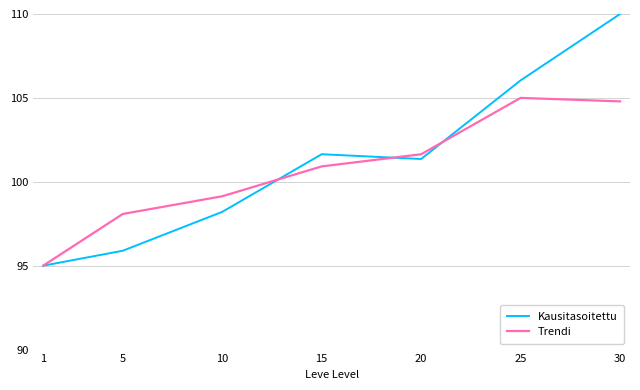

Where does the Kausitasoitettu series first go above 101?

15